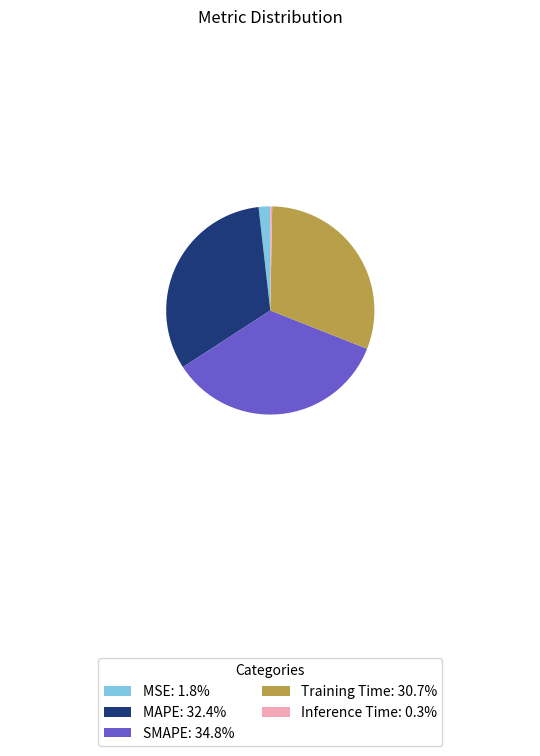

What is the smallest slice in the pie chart?

Inference Time